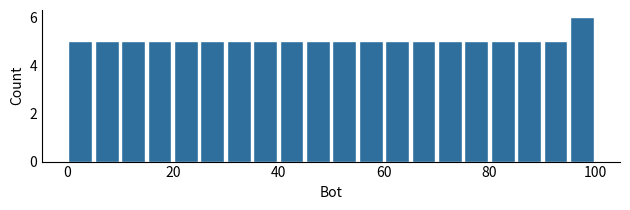

Read against the x-axis, roughly where is the centre of the tallest bar?

98